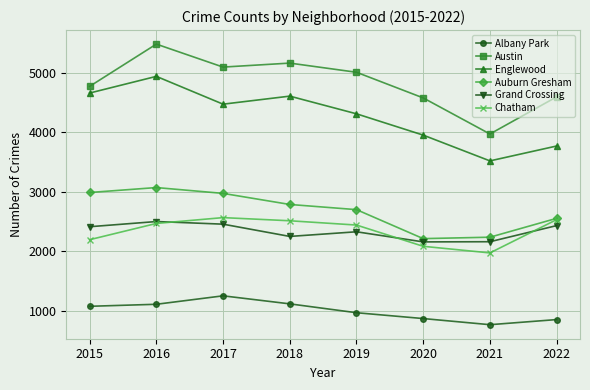

Read the Englewood value at 2015, to the nearest 50.

4650